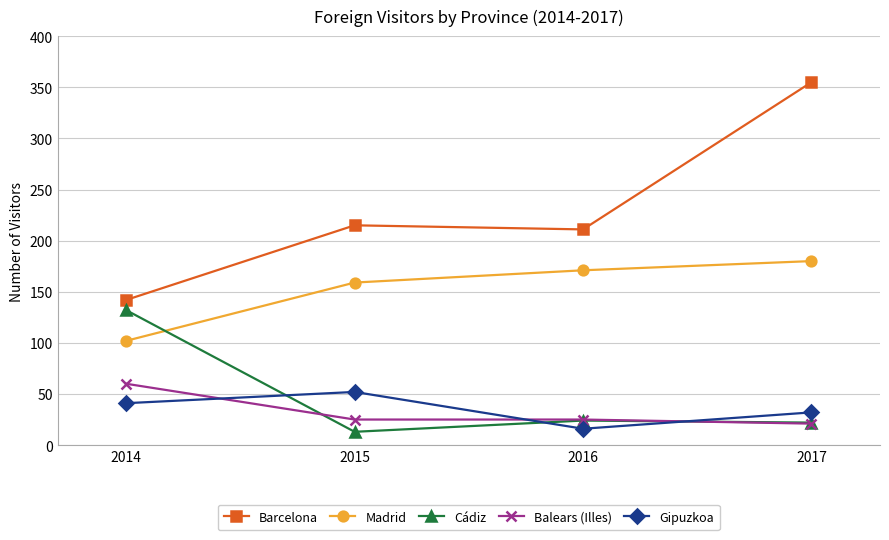

What is the spread (max minus min) of values at 2015?

202